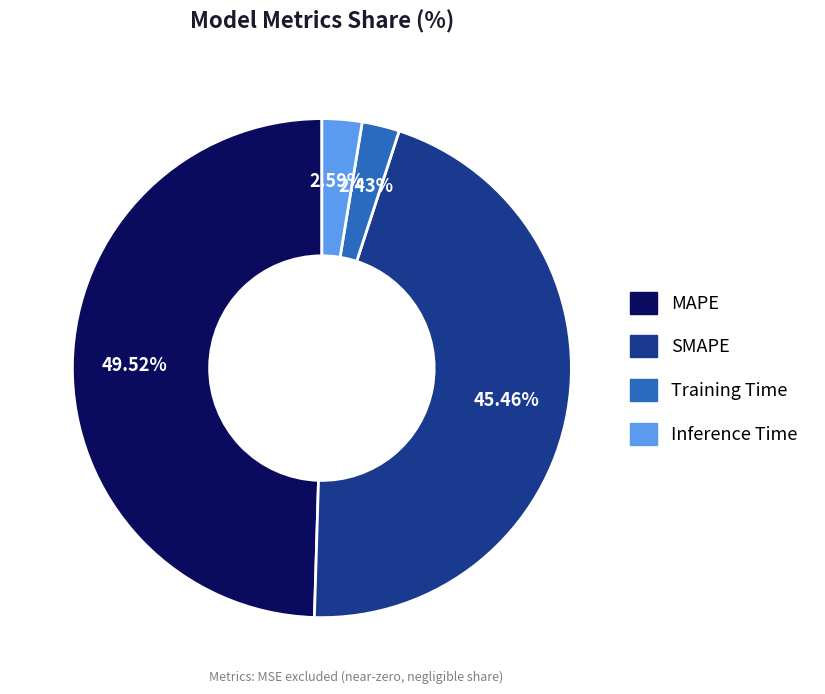

Which category has the biggest portion of the pie?

MAPE